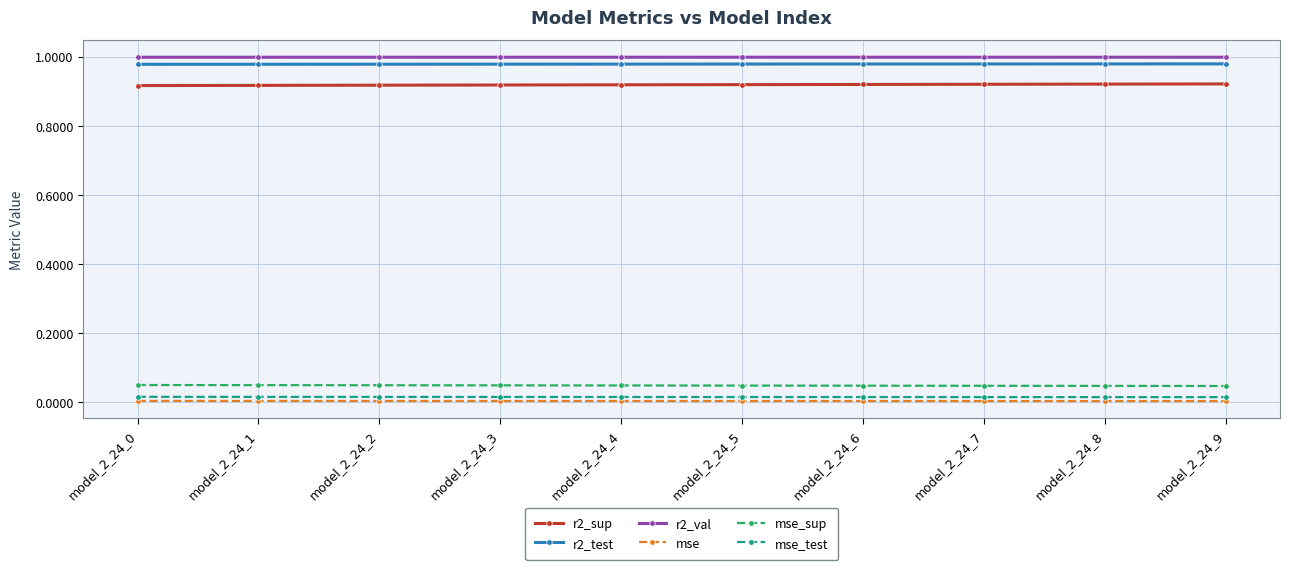

How many categories are shown in the chart?

10